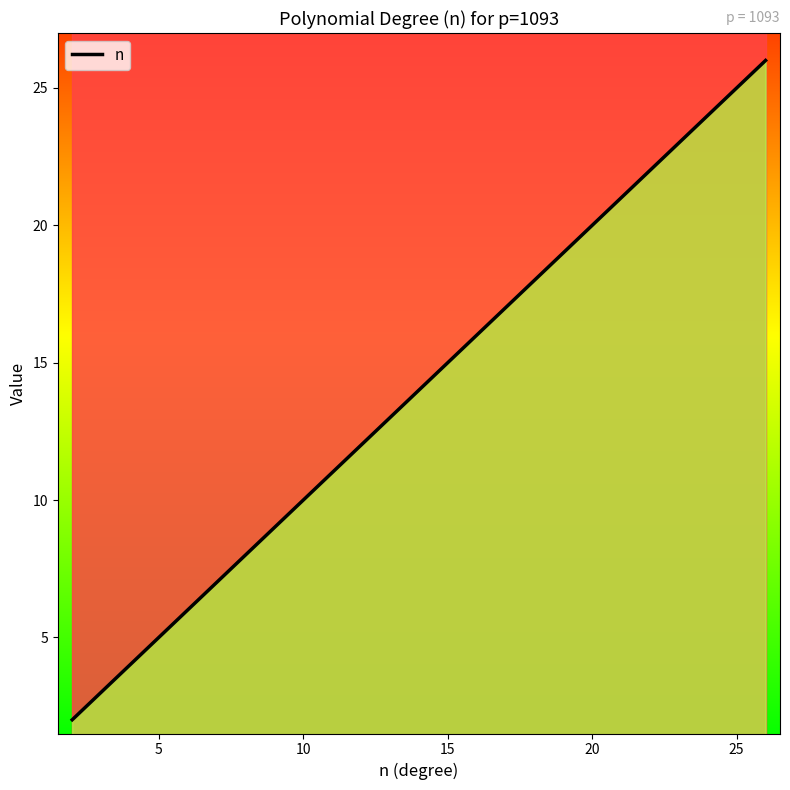

The chart shows a value of 5 at 10. True or false?

False